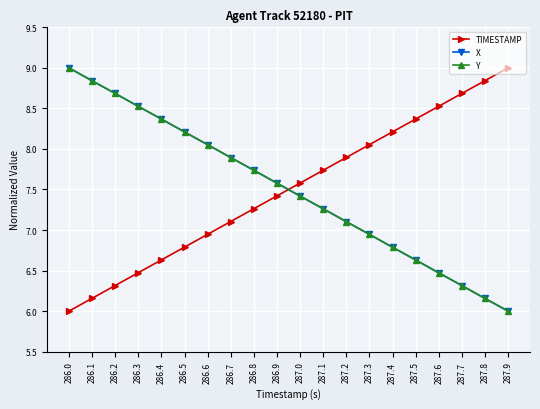

What is the lowest value of the X series?

6.0